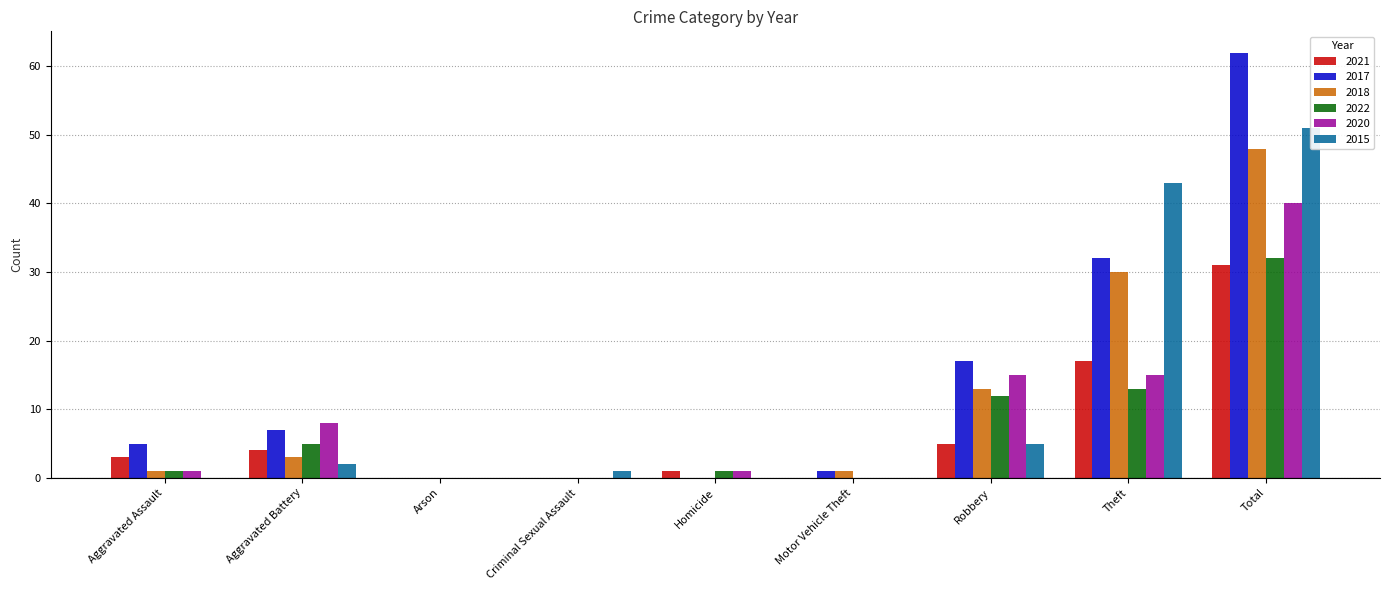

The value of 2015 at Robbery is 5. True or false?

True